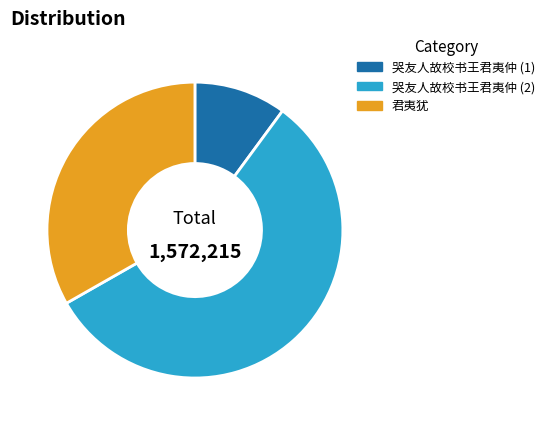

Rank the categories by value from highest to lowest.

哭友人故校书王君夷仲 (2), 君夷犹, 哭友人故校书王君夷仲 (1)